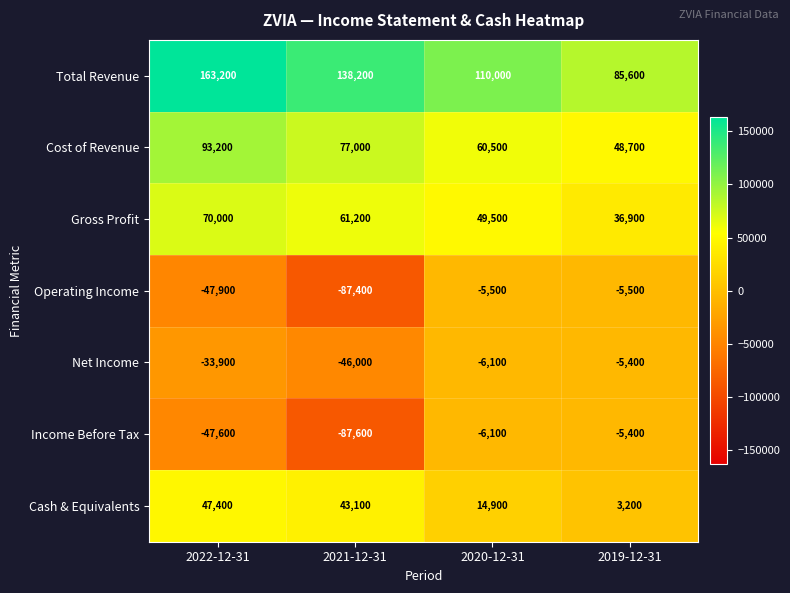

Count the number of categories in the chart.

4